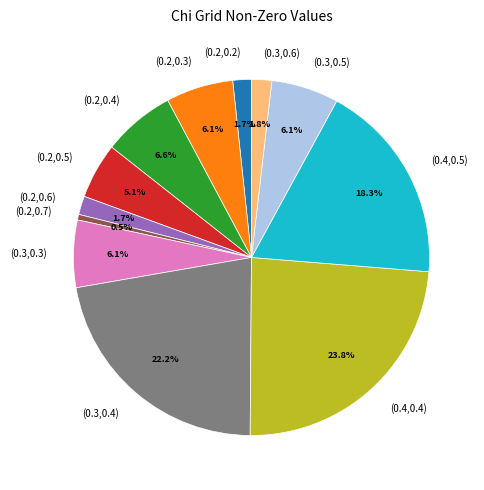

Does any single category account for the majority?

No